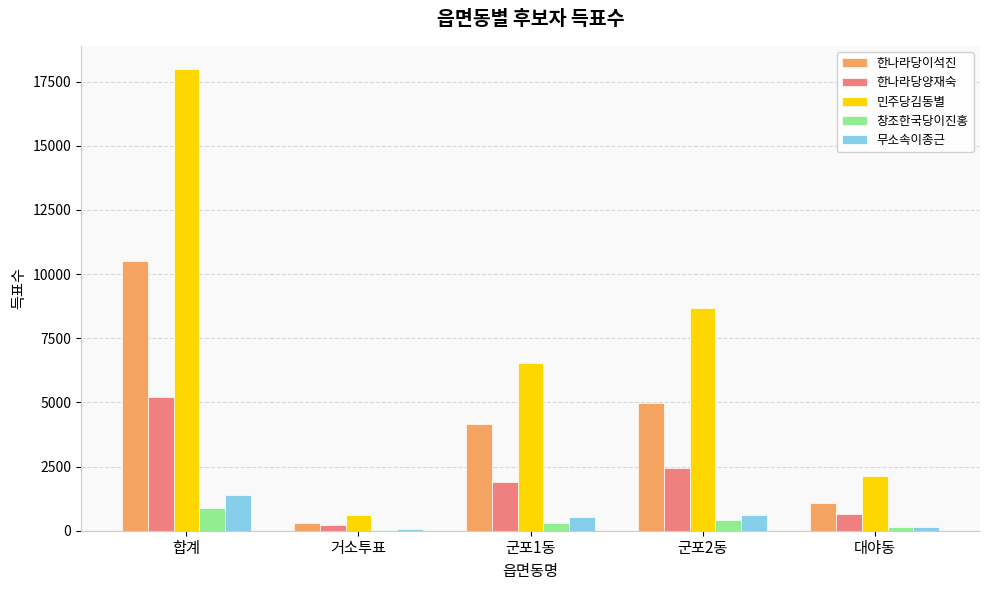

Is the value of 무소속이종근 at 대야동 greater than the value of 한나라당양재숙 at 대야동?

No